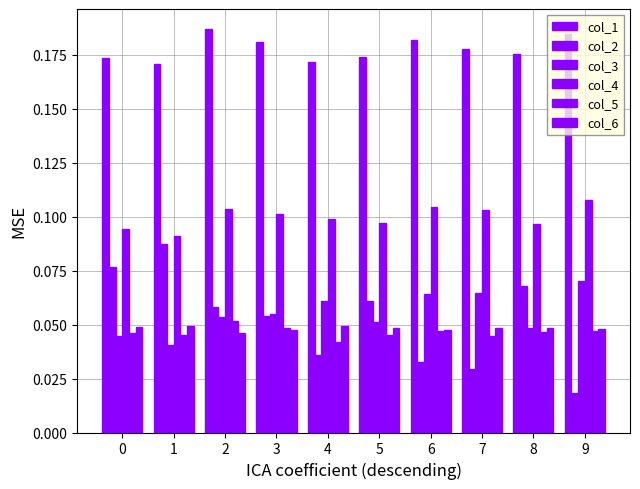

Does the chart contain stacked bars?

No